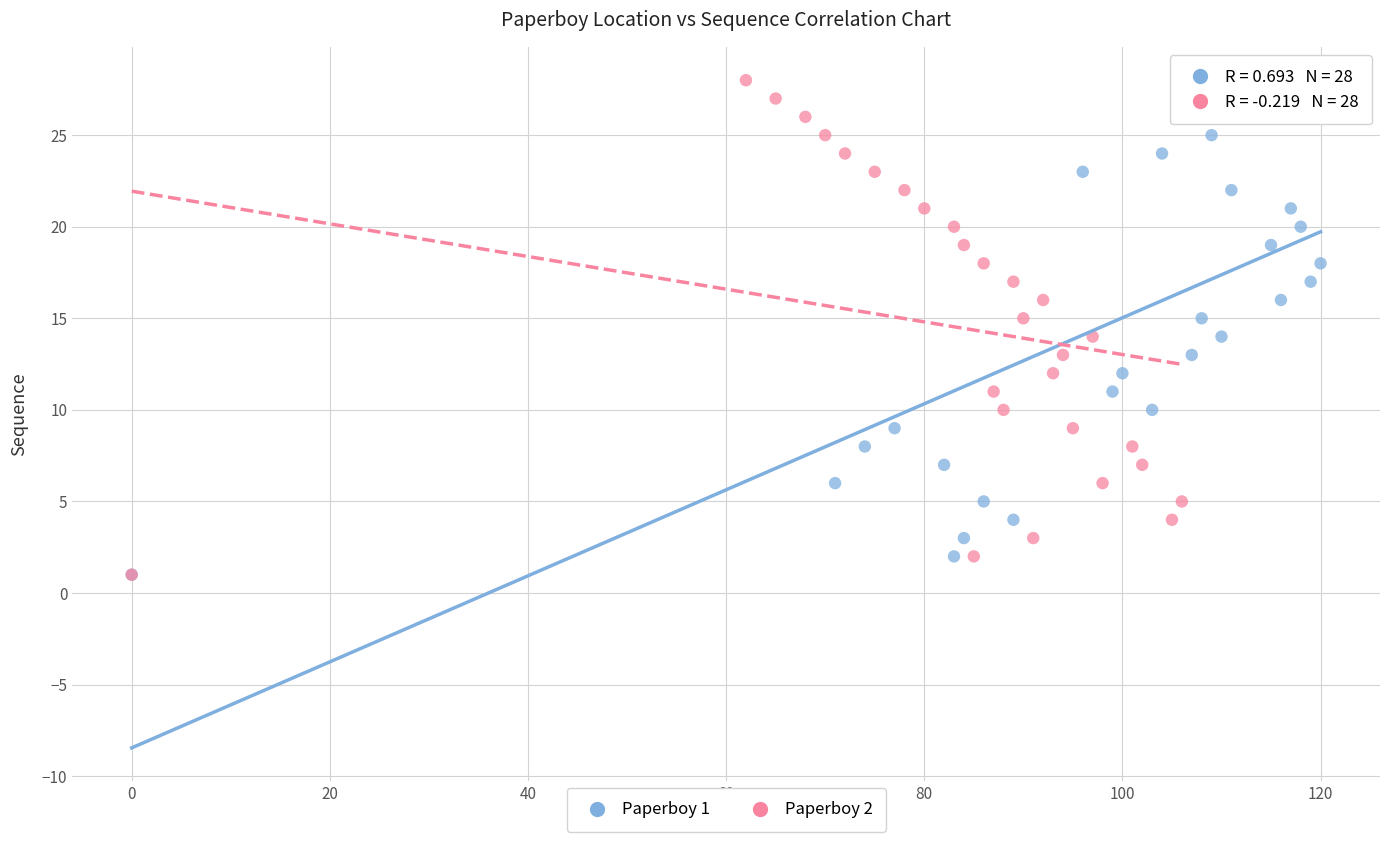

What are all the series names shown in the legend?

Paperboy 1, Paperboy 2